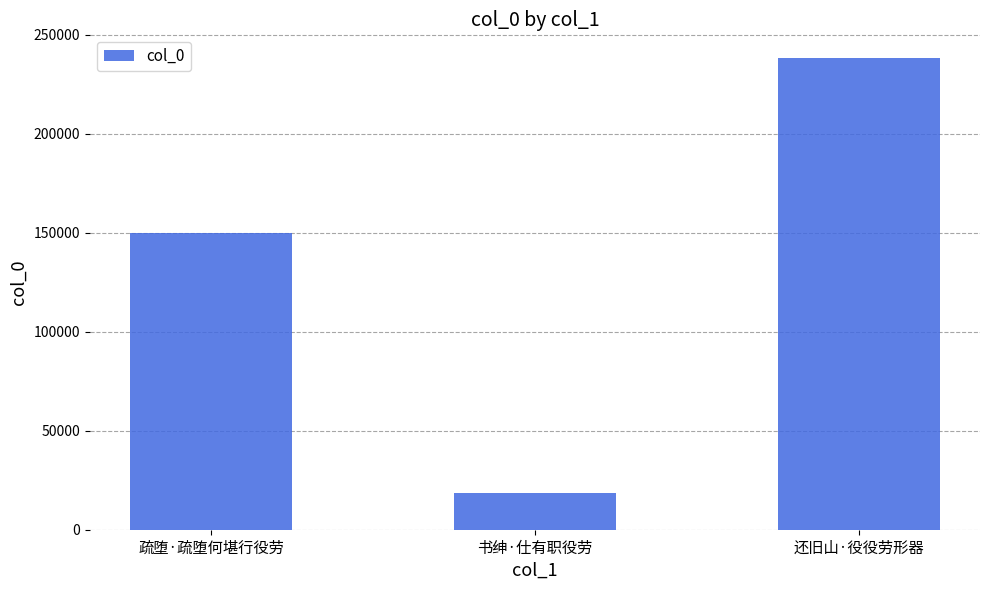

What is the change in value from 疏堕·疏堕何堪行役劳 to 书绅·仕有职役劳?

-131331